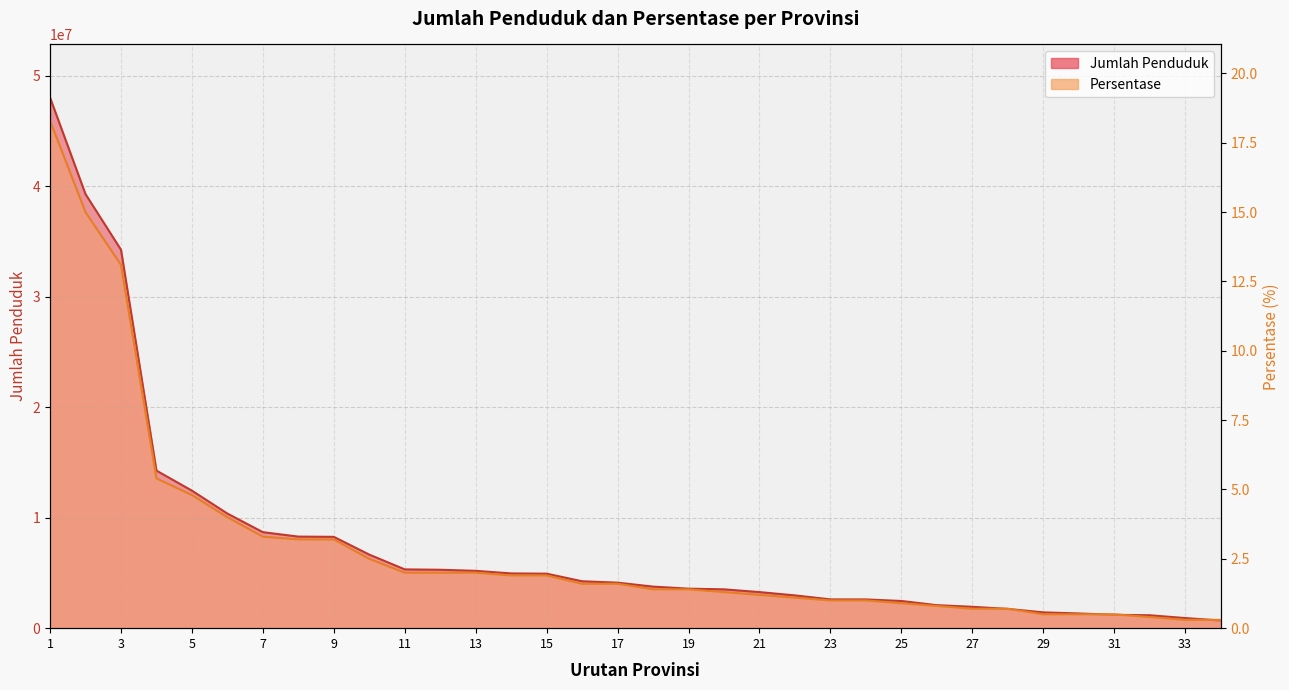

Reading left to right, transcribe all the data shown in this chart.

Jumlah Penduduk: 48037600.0	39293000.0	34257900.0	14262100.0	12448200.0	10374200.0	8690300.0	8289600.0	8267000.0	6657900.0	5321500.0	5287300.0	5189500.0	4955600.0	4932500.0	4246500.0	4119800.0	3762200.0	3575400.0	3515000.0	3265200.0	2966300.0	2605300.0	2602400.0	2461000.0	2082700.0	1934300.0	1744700.0	1430900.0	1331000.0	1209300.0	1168200.0	915400.0	691100.0
Persentase: 18.3	15.0	13.1	5.4	4.8	4.0	3.3	3.2	3.2	2.5	2.0	2.0	2.0	1.9	1.9	1.6	1.6	1.4	1.4	1.3	1.2	1.1	1.0	1.0	0.9	0.8	0.7	0.7	0.5	0.5	0.5	0.4	0.3	0.3